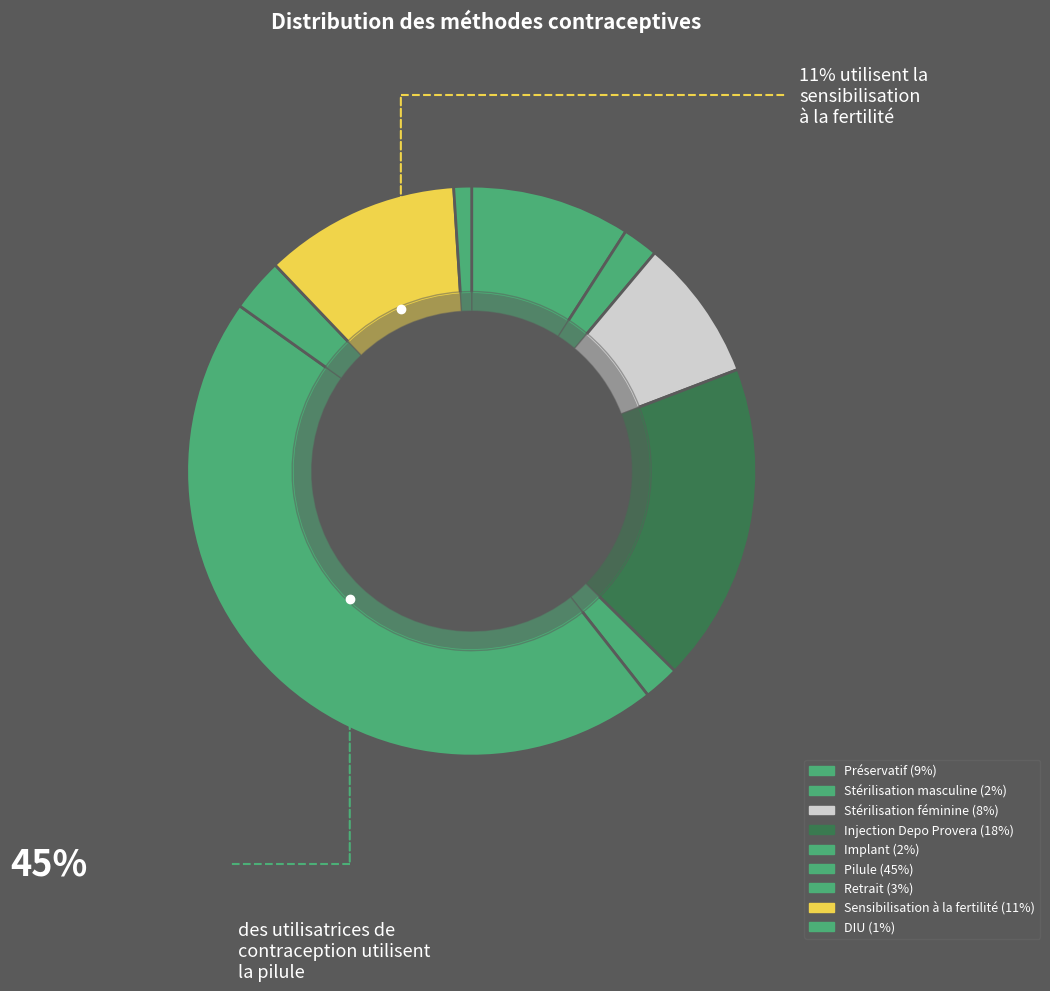

What percentage is the Injection Depo Provera slice, to the nearest percent?

18%